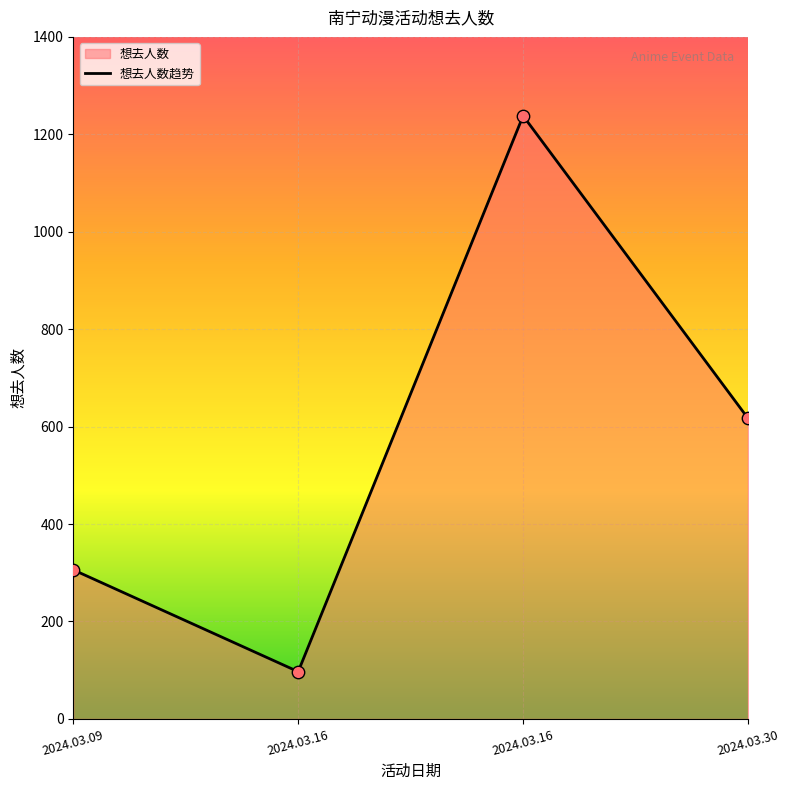

Approximately how many times larger is the value at 2024.03.16 compared to 2024.03.09?

4.0